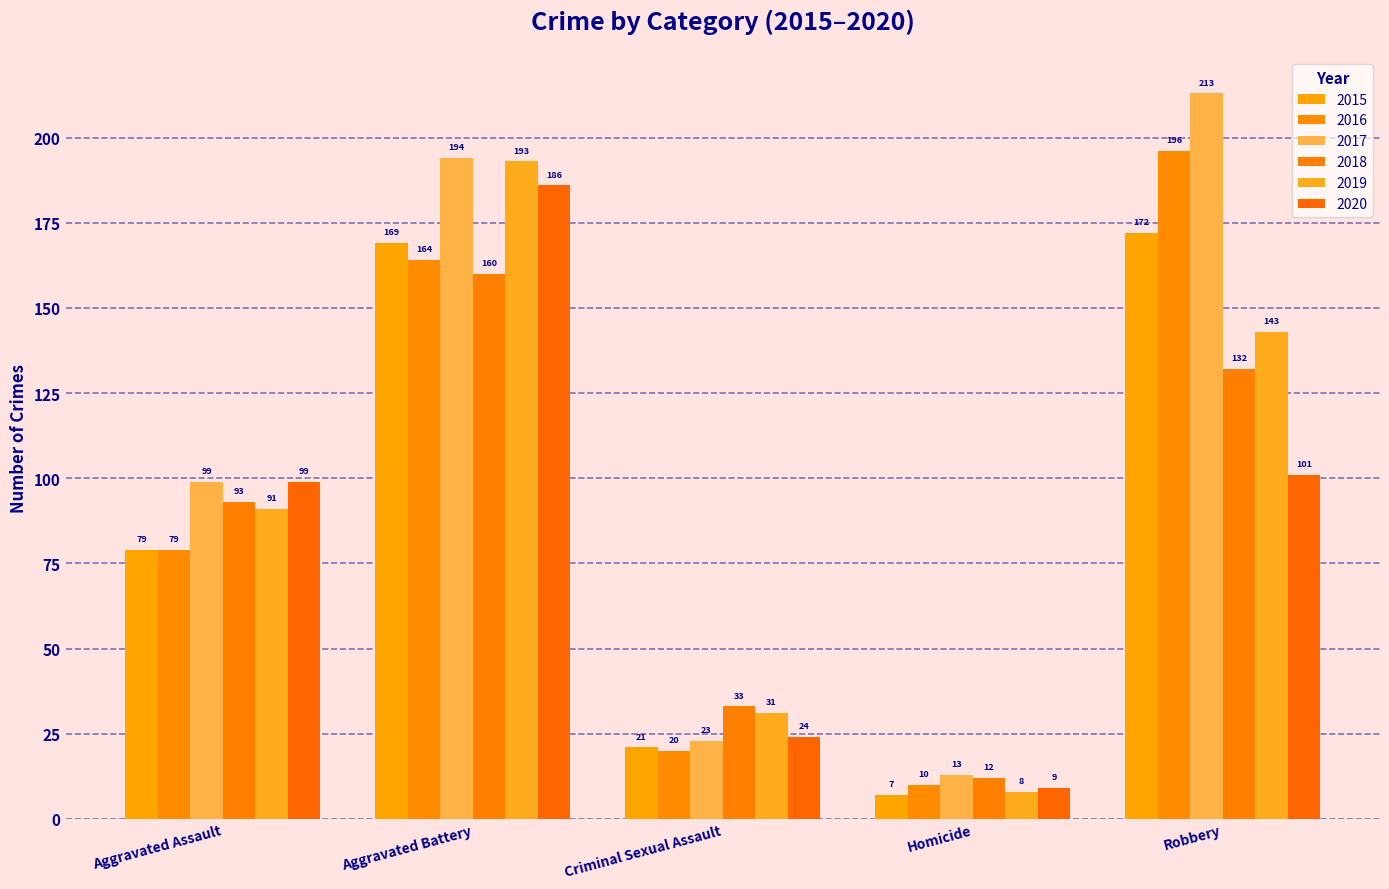

How many bars are there in total?

30